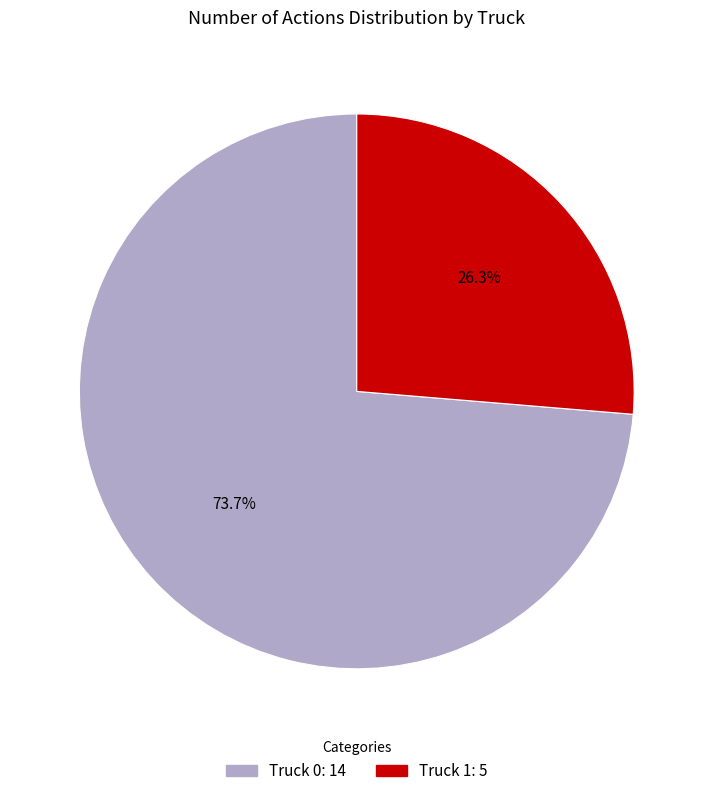

Which slice is the largest?

Truck 0